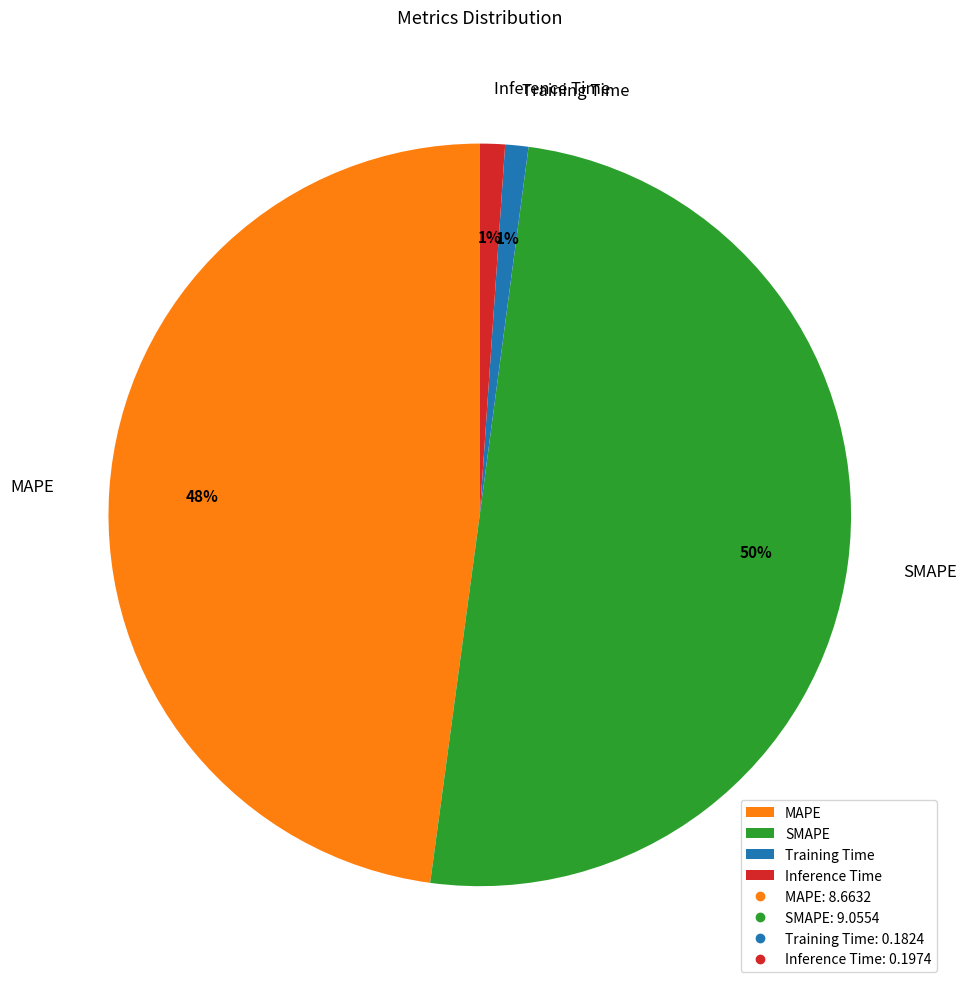

Which slice is the largest?

SMAPE